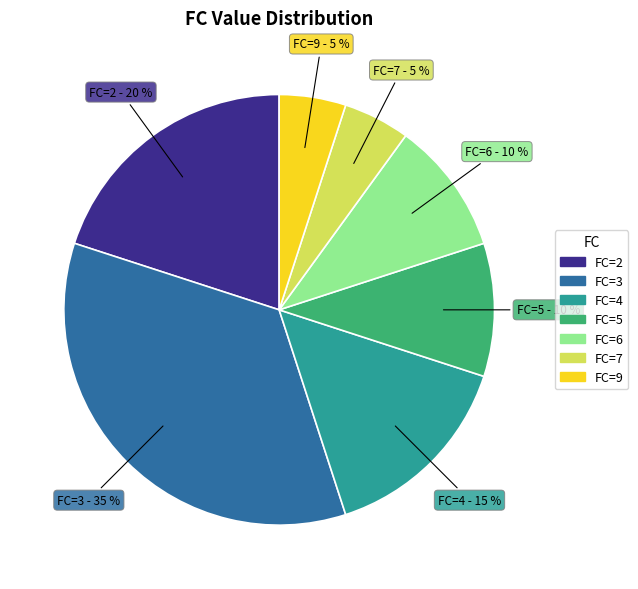

To the nearest percent, what is the average slice percentage?

14%